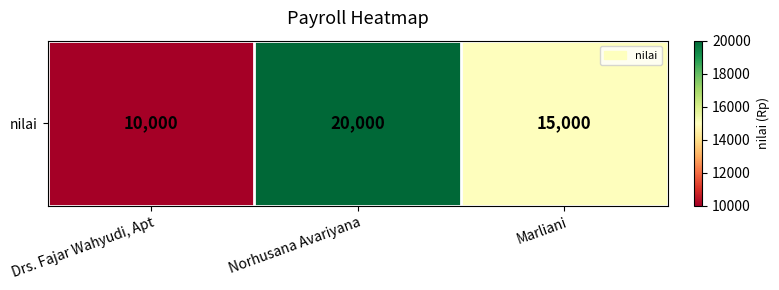

True or false: the data shows 8807 at Norhusana Avariyana.

False